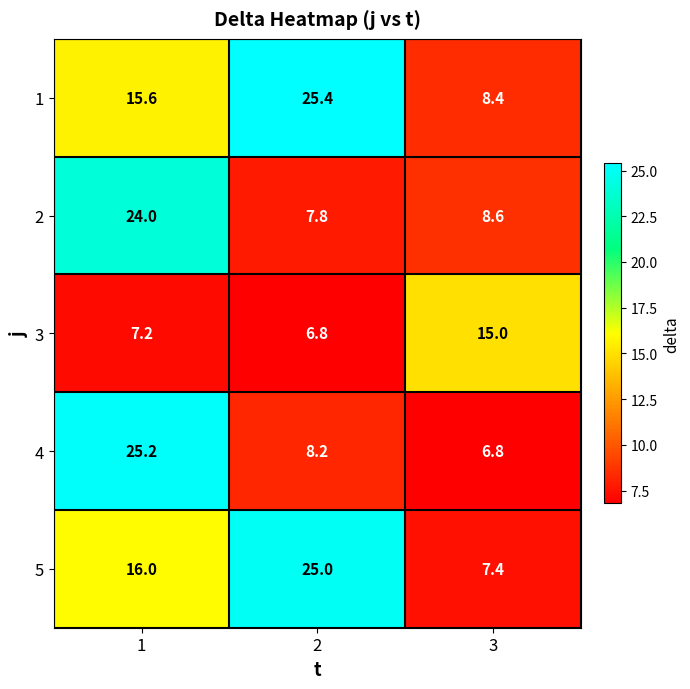

What is the minimum value shown in the chart?

6.8